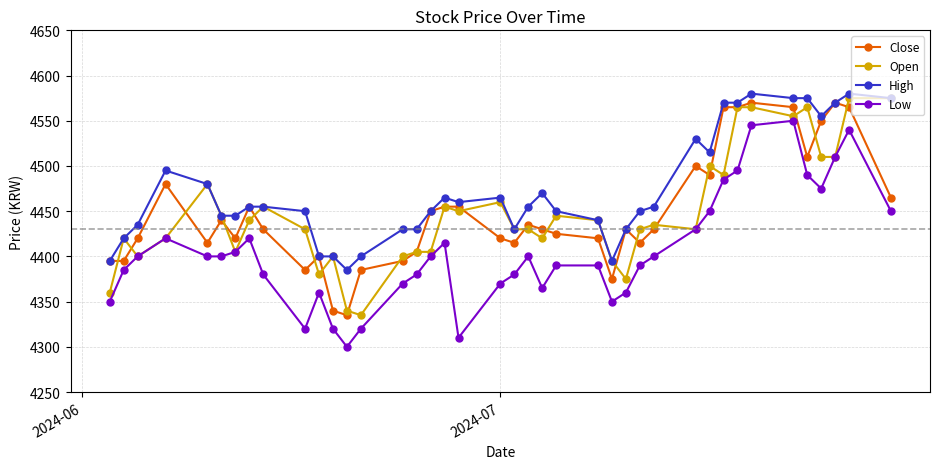

True or false: Open has more than 2 interior local peaks.

True